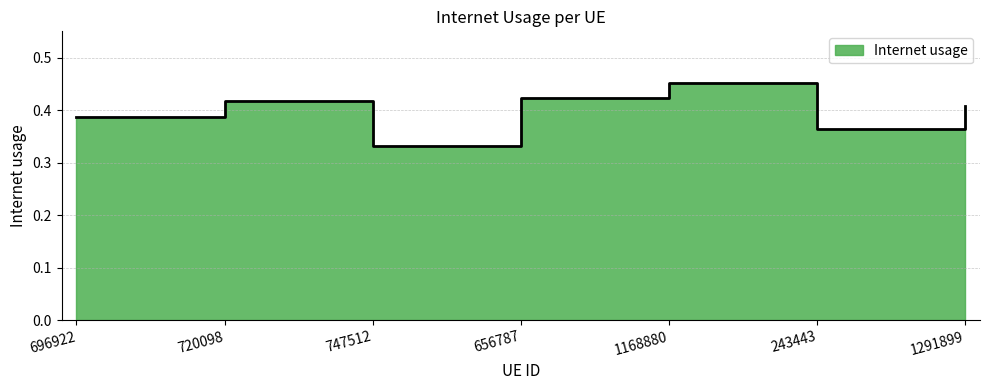

What is the sum of all values?

2.8